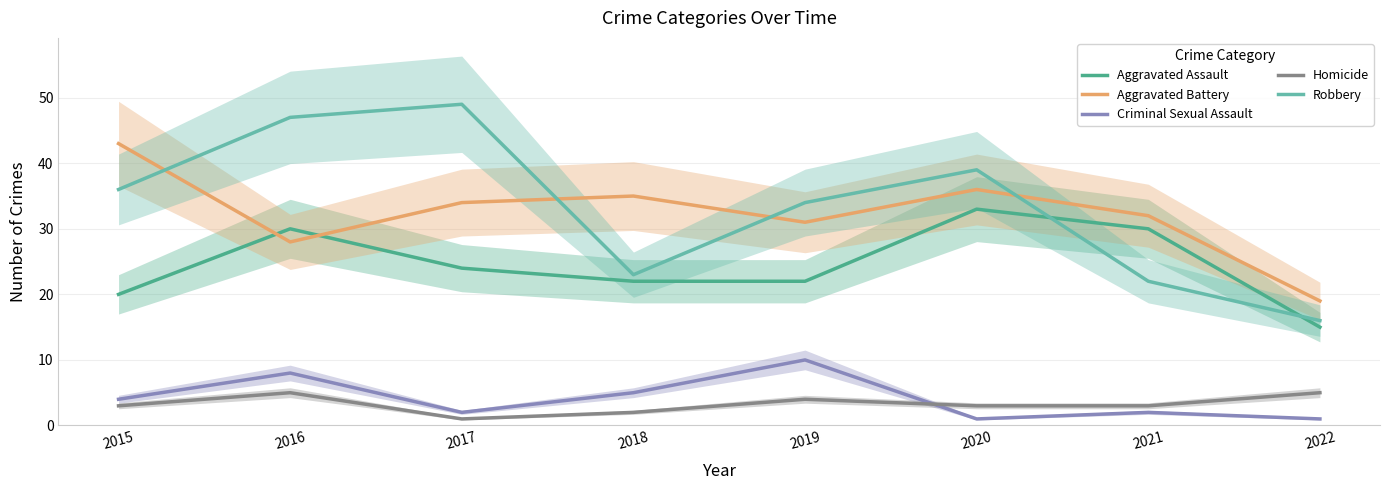

Which series changed the most between 2018 and 2019?

Robbery